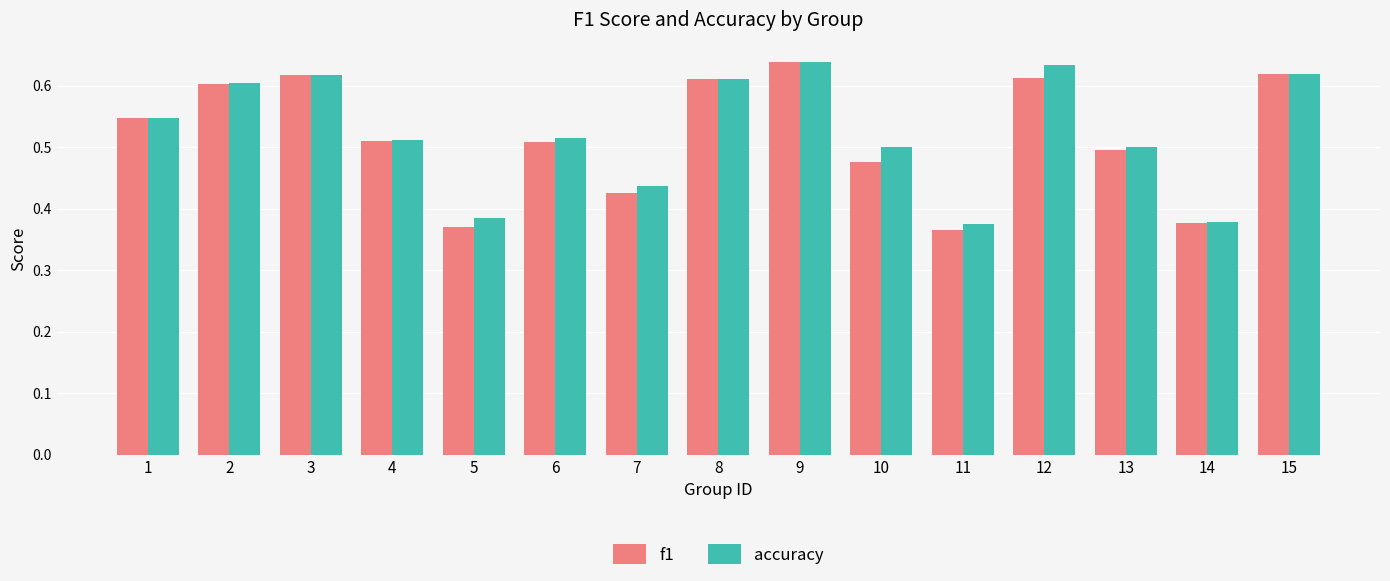

Count the f1 values in the range 0 to 1.

15